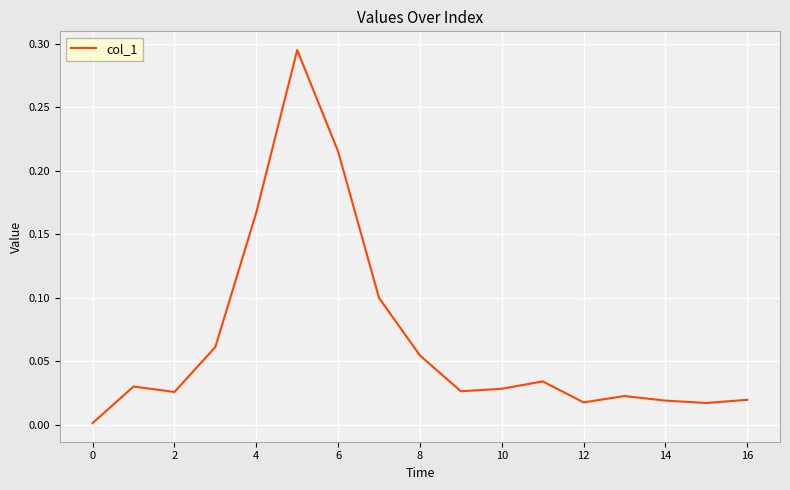

Reading left to right, what are all the values shown in this chart?

0.0	0.0	0.0	0.1	0.2	0.3	0.2	0.1	0.1	0.0	0.0	0.0	0.0	0.0	0.0	0.0	0.0